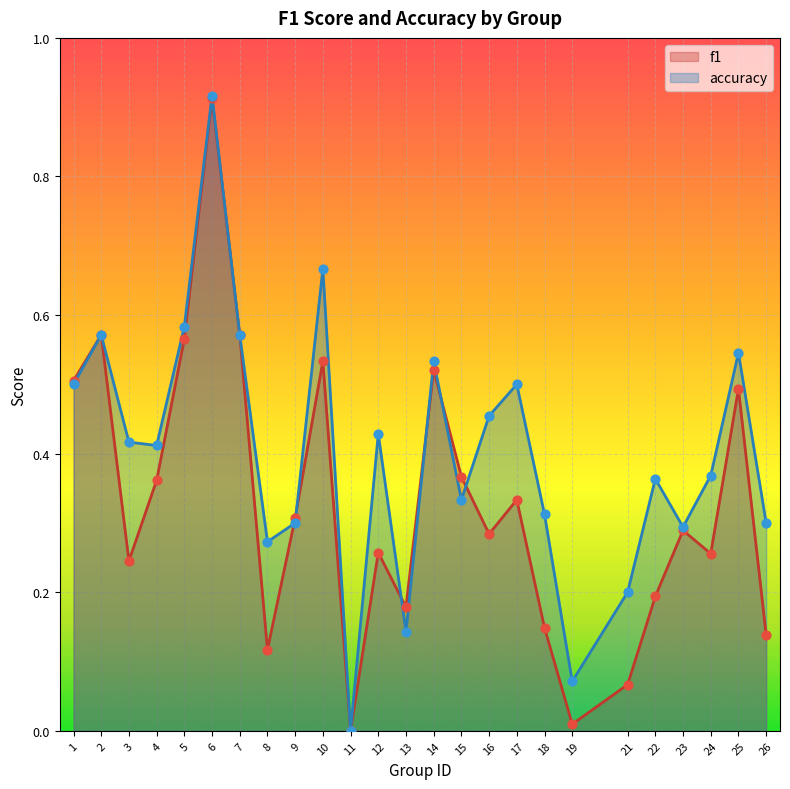

At how many categories does at least one series exceed 0?

24